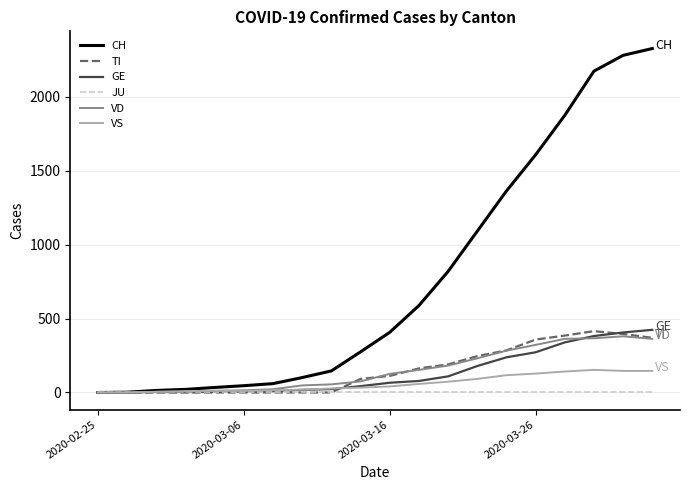

What is the highest value of the CH series?

2327